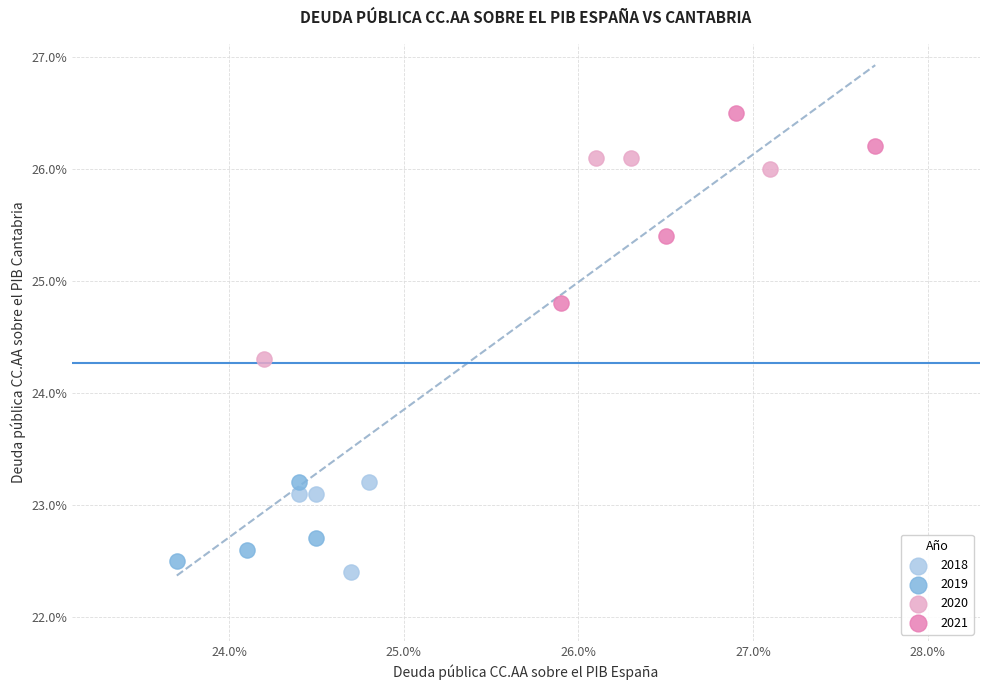

Which series contains the highest Y value?

2021